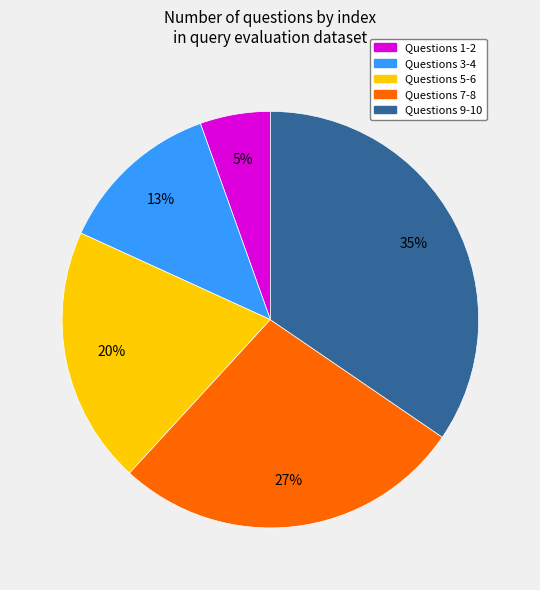

How many slices are in this pie chart?

5